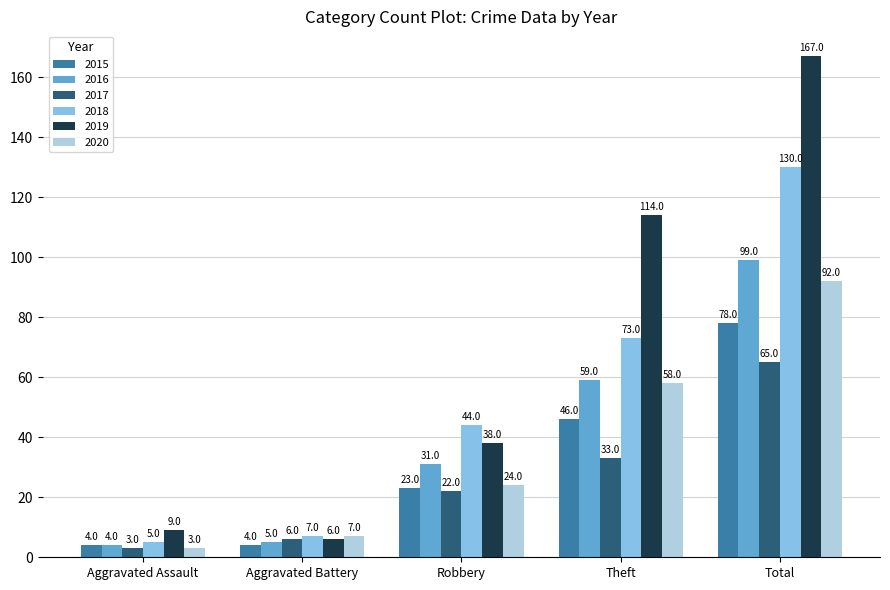

What is the approximate value of 2020 at Aggravated Assault?

3